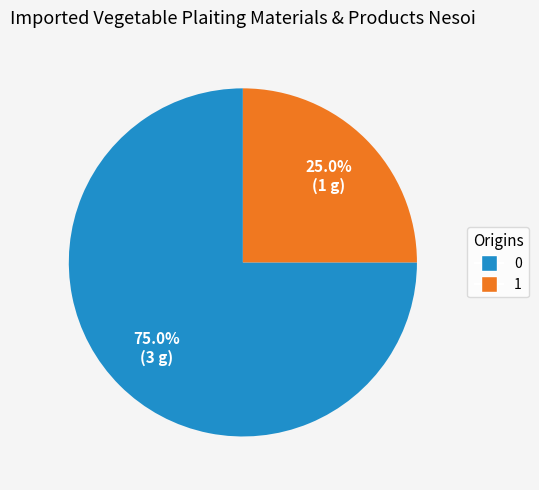

To the nearest percent, what is the difference between the largest and smallest slice percentages?

50%